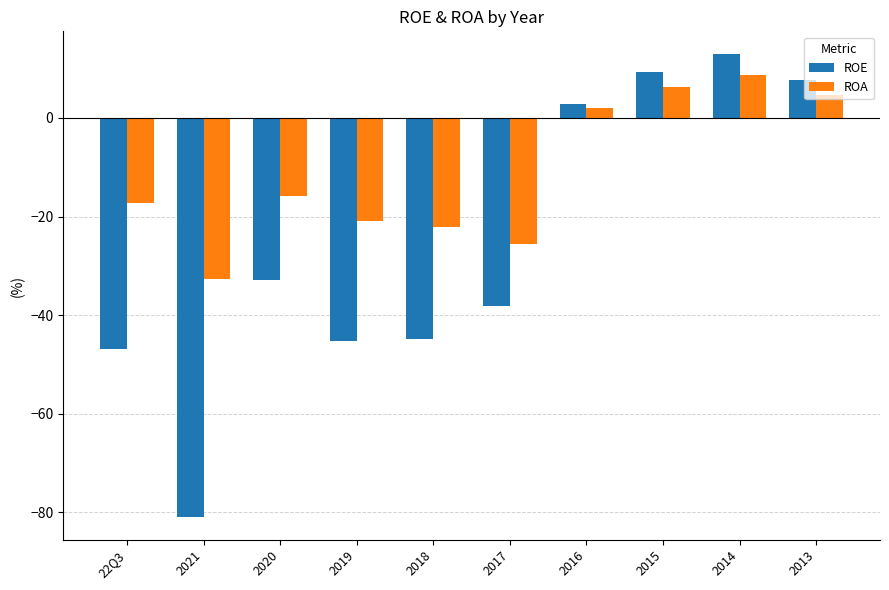

What is the highest value of the ROE series?

12.9